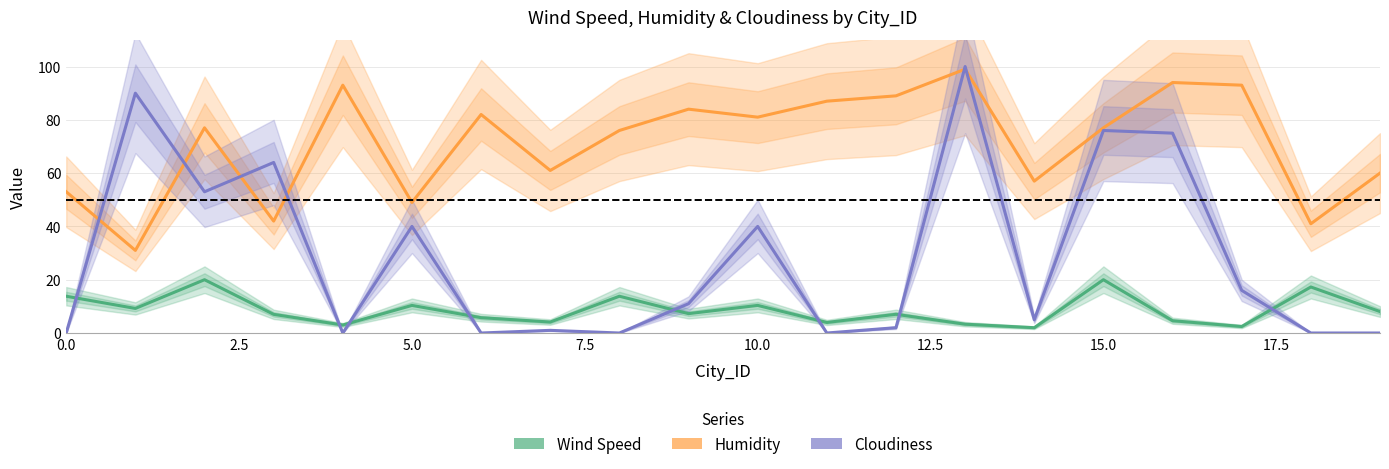

Which series changed the most between 2.5 and 12.5?

Cloudiness